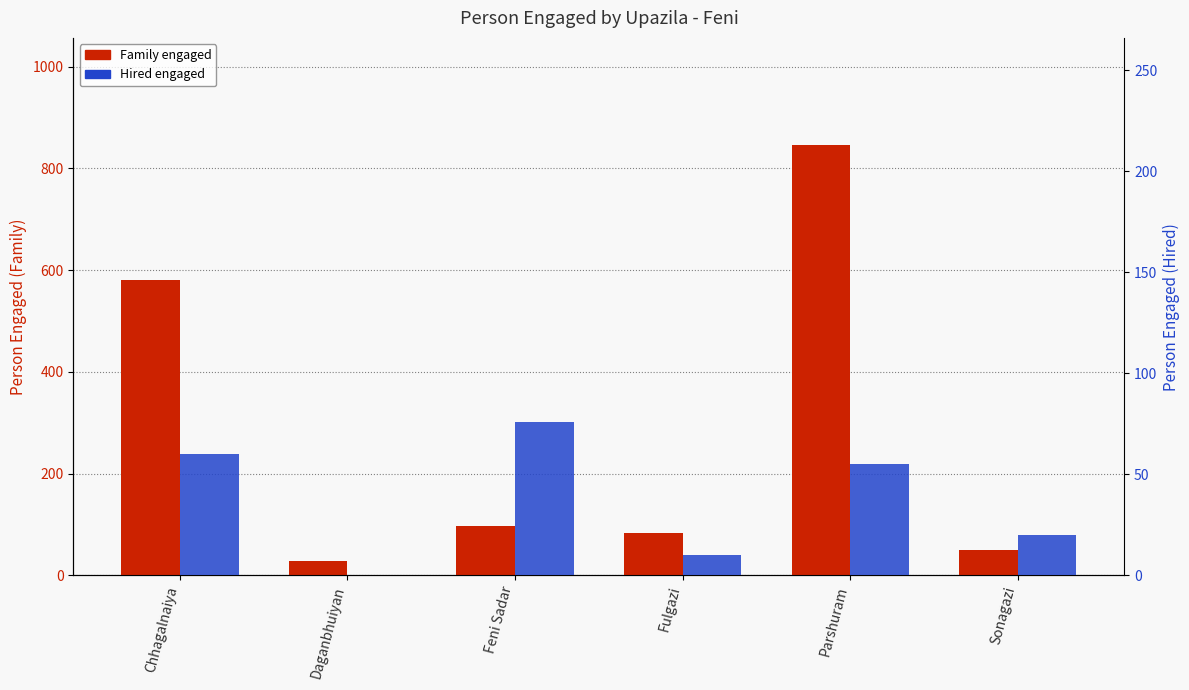

What is the average value of the Hired series?

37